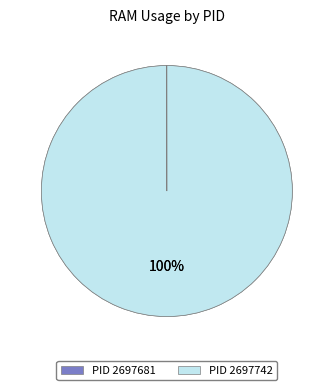

Is there a majority slice in this chart?

Yes